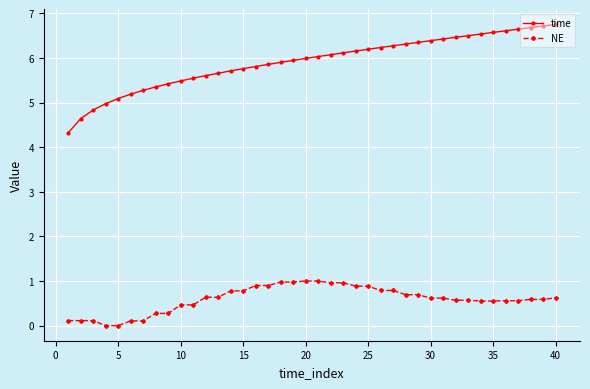

What is the sum of all time values?

236.3